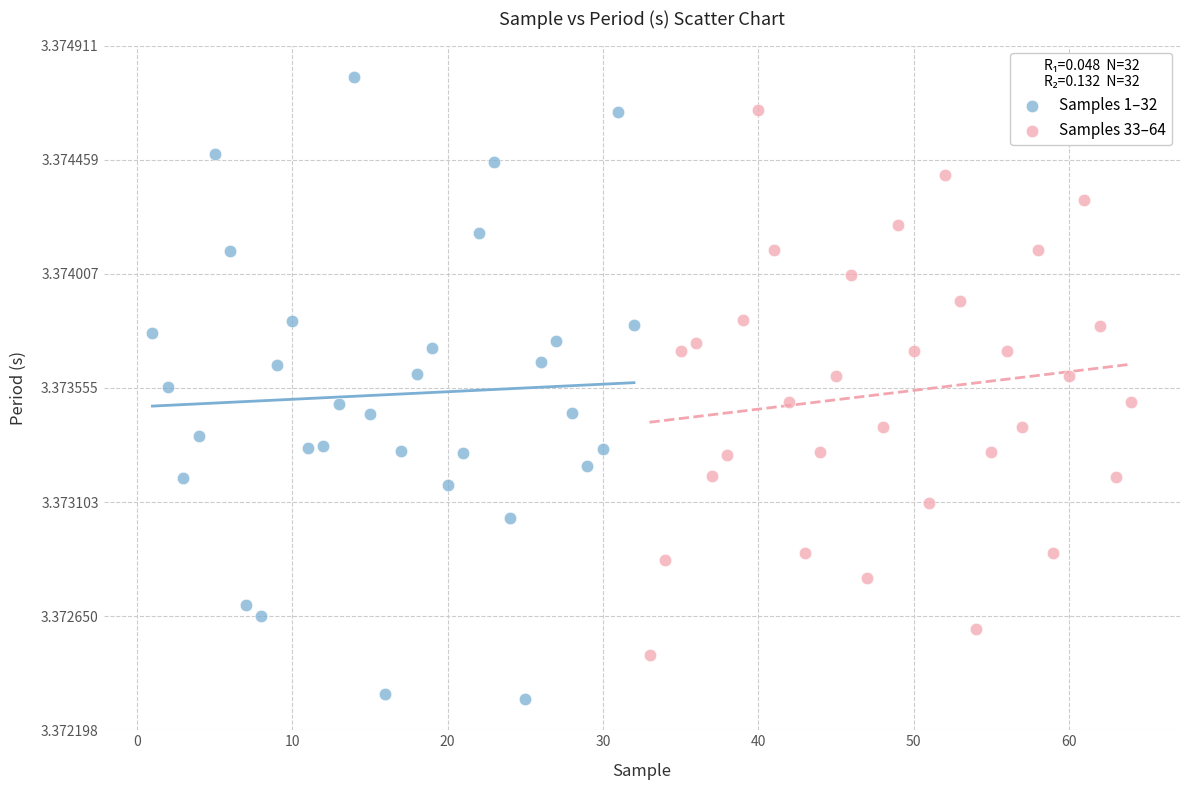

Which series has the largest Y range (max minus min)?

Samples 1–32